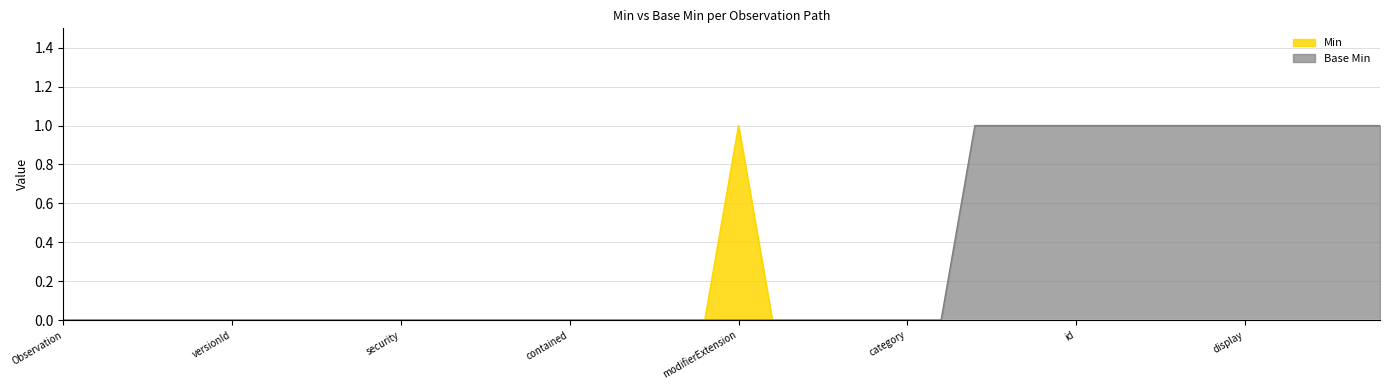

How many lines are shown in the chart?

2